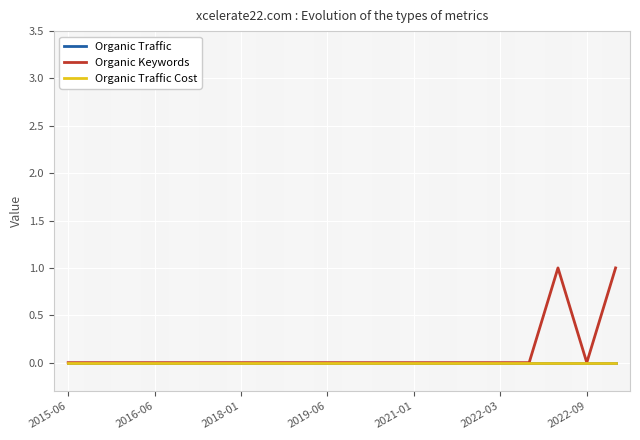

Does the chart have visible grid lines?

Yes